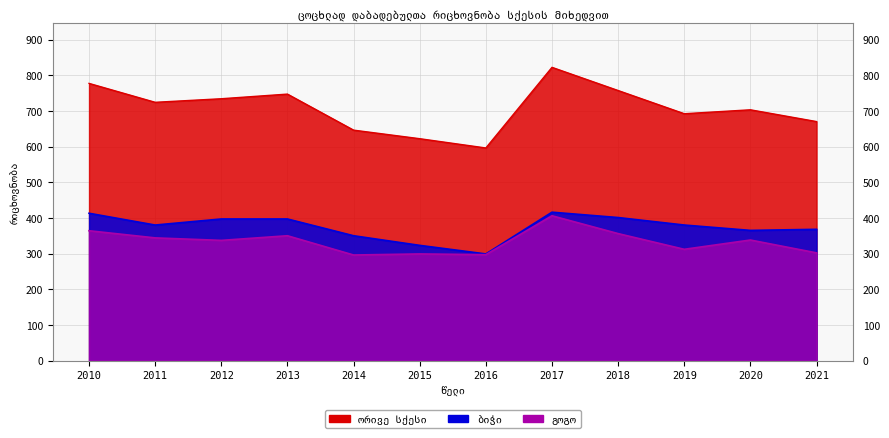

At which label does ორივე სქესი first exceed 724?

2010